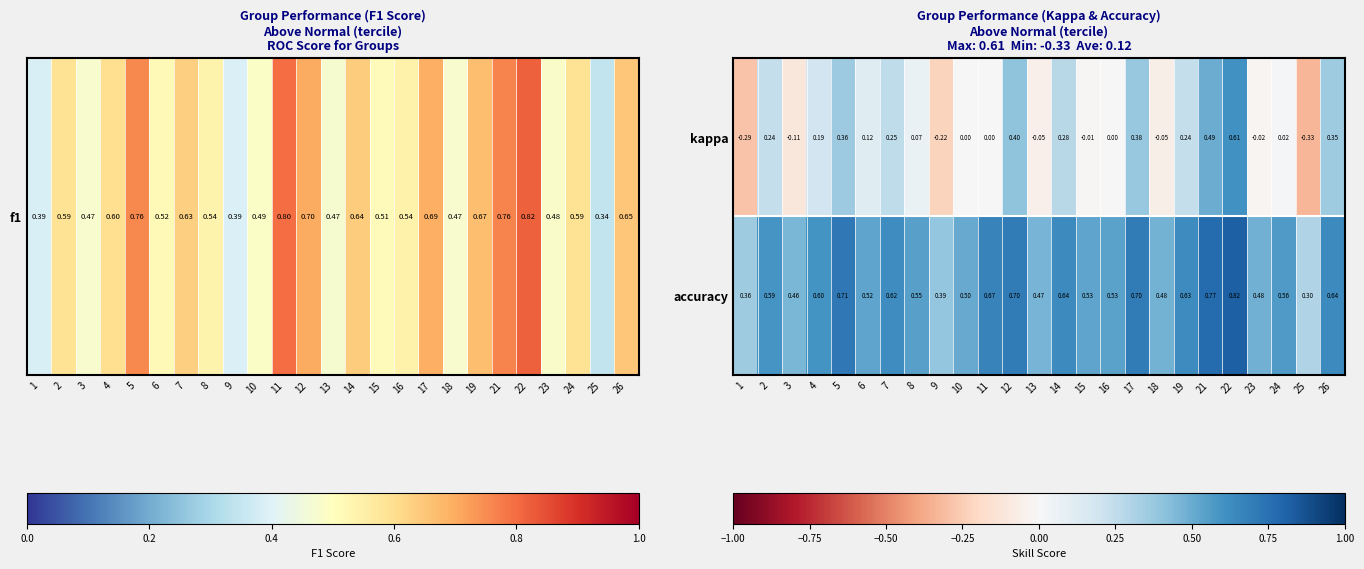

Which series has the largest total across all categories?

accuracy